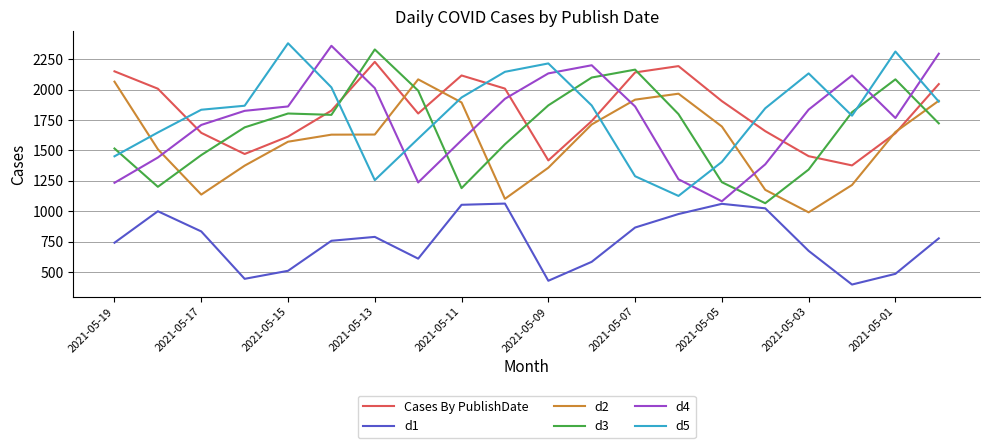

In d3, how many points are higher than both neighbors (excluding endpoints)?

4